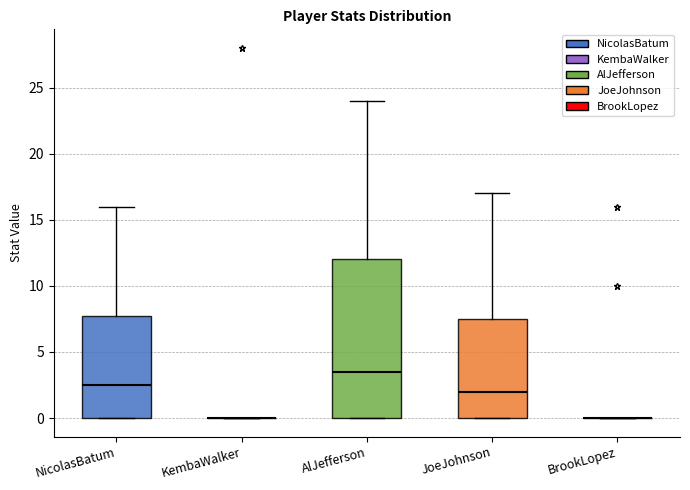

Reading left to right, read every box against the y-axis: the position of its median line, the range the box covers, and the ends of its whiskers. The values are not printed on the chart, so give them approximately, as read against the axis.

NicolasBatum: median 2.5, box 0.0 to 8.0, whiskers 0.0 to 16.0
KembaWalker: box collapsed to a line at 0.0, whiskers 0.0 to 0.0
AlJefferson: median 3.5, box 0.0 to 12.0, whiskers 0.0 to 24.0
JoeJohnson: median 2.0, box 0.0 to 7.5, whiskers 0.0 to 17.0
BrookLopez: box collapsed to a line at 0.0, whiskers 0.0 to 0.0